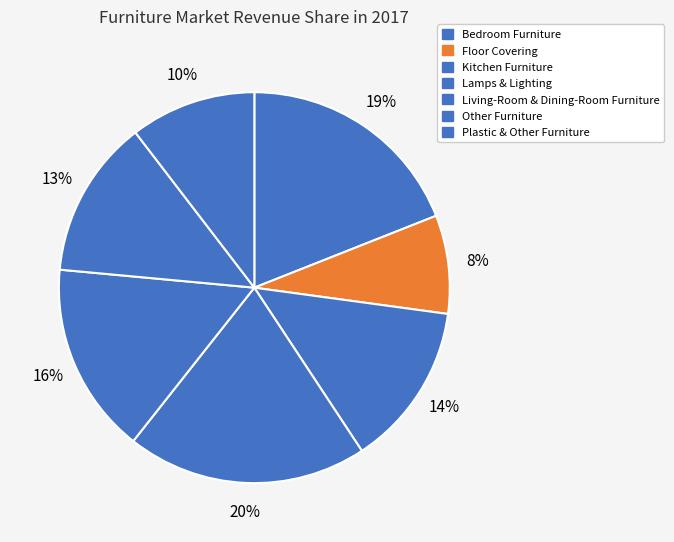

What is the smallest slice in the pie chart?

Floor Covering